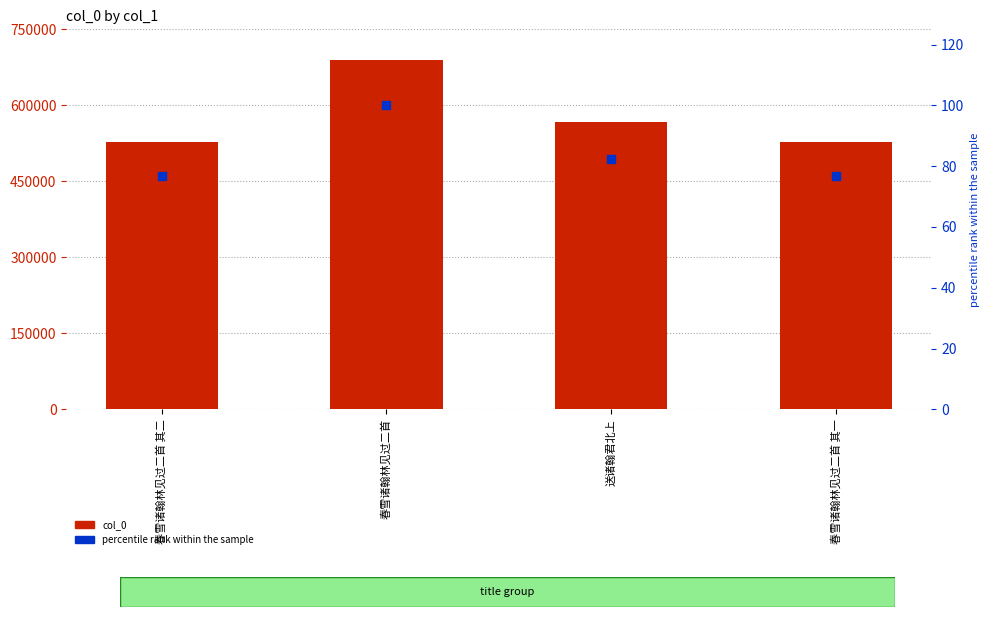

At how many categories does at least one series exceed 688284?

1